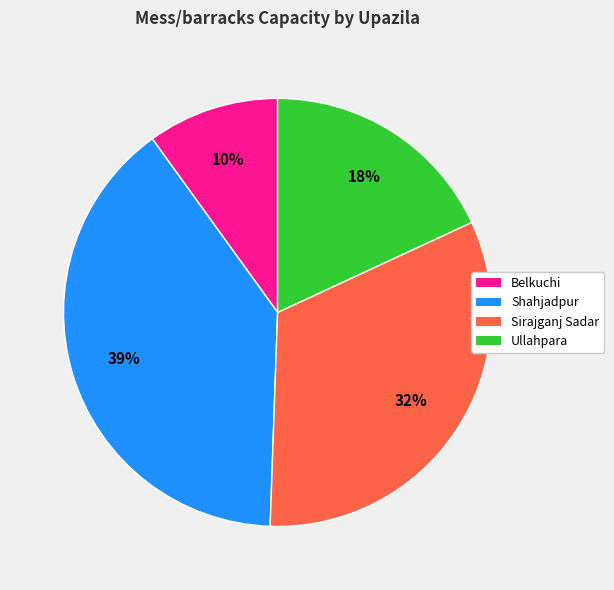

Is there any slice that represents more than half of the pie?

No